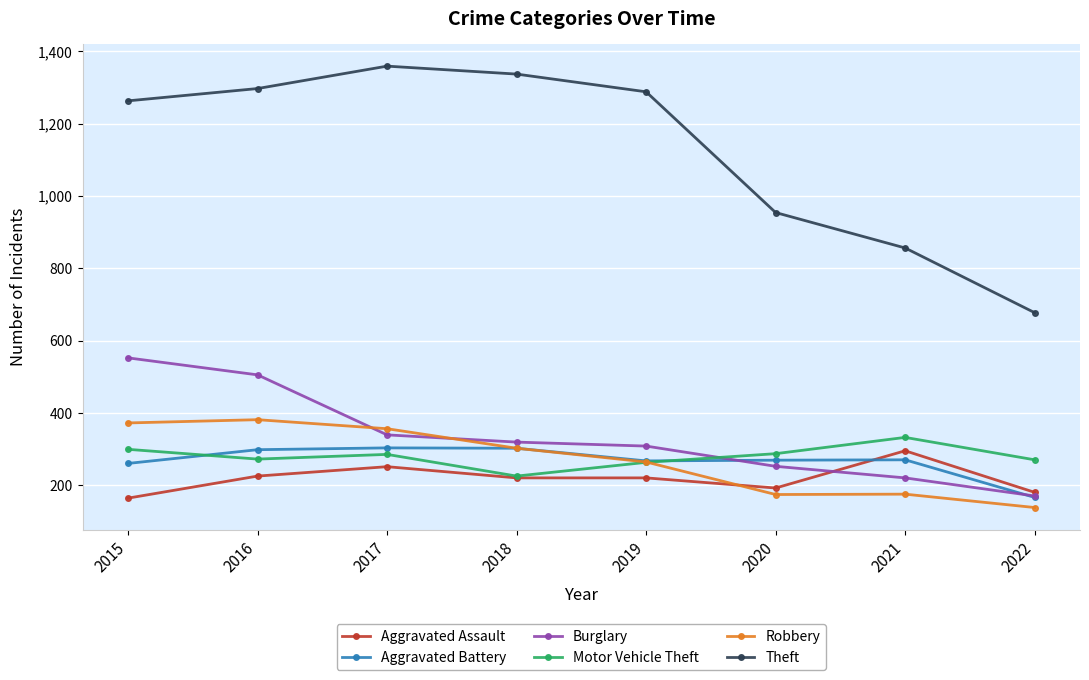

Where is the first local maximum for Motor Vehicle Theft?

2017